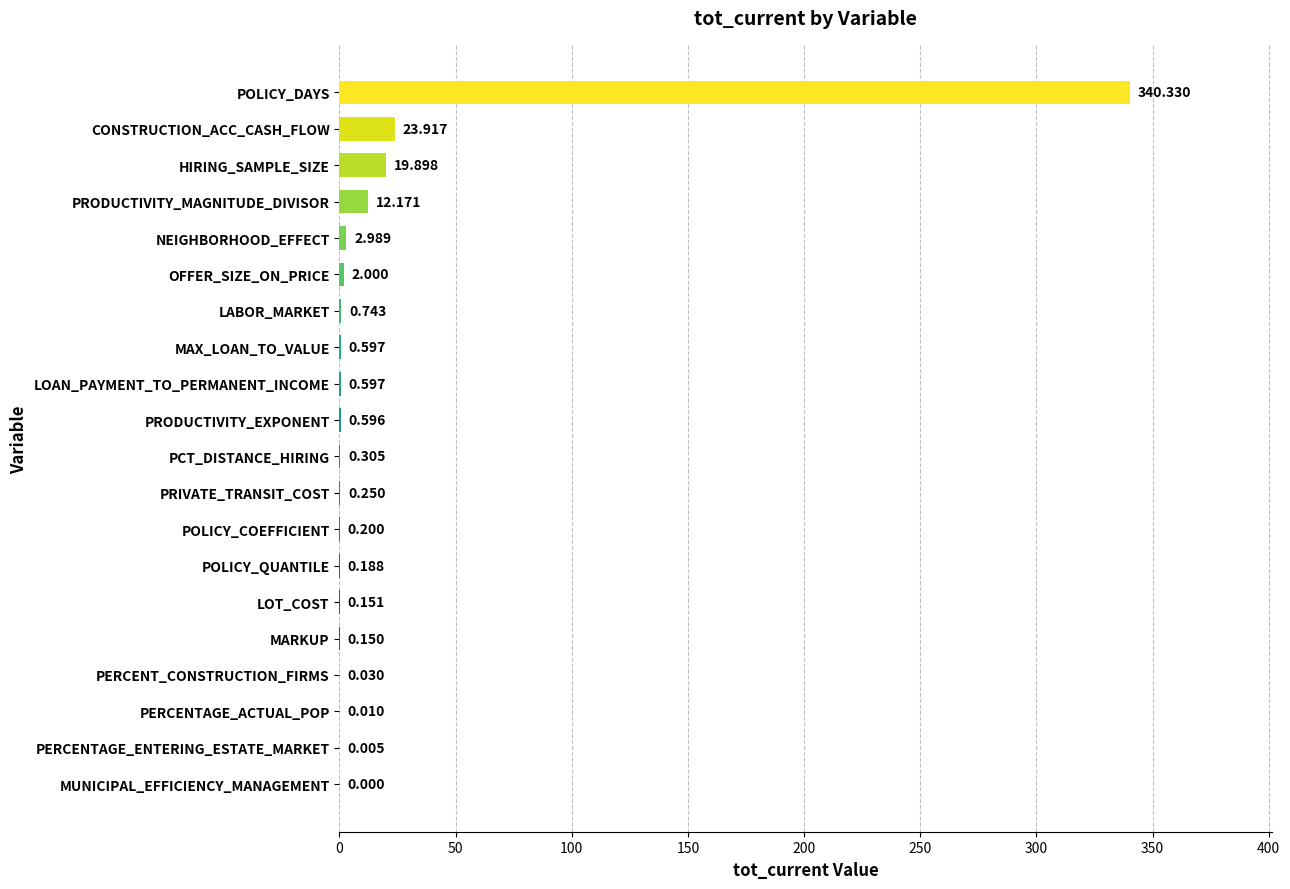

Where is the data nearest to the value 170?

CONSTRUCTION_ACC_CASH_FLOW